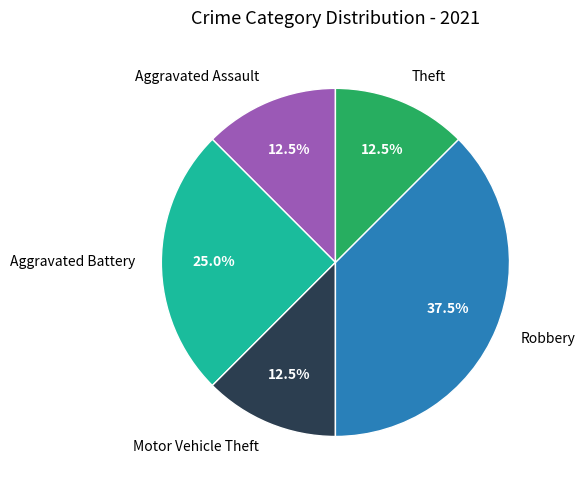

What is the total percentage of Aggravated Battery and Motor Vehicle Theft?

37.5%